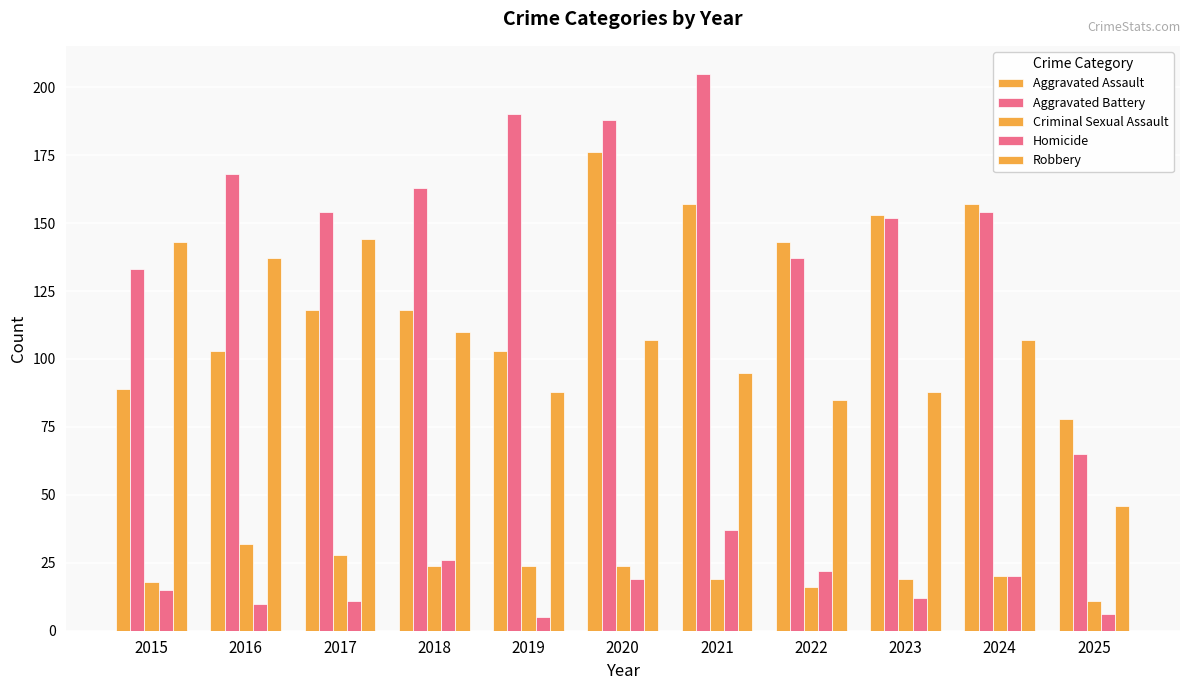

Reading left to right, extract all data points from this chart.

Aggravated Assault: 2015=89	2016=103	2017=118	2018=118	2019=103	2020=176	2021=157	2022=143	2023=153	2024=157	2025=78
Aggravated Battery: 2015=133	2016=168	2017=154	2018=163	2019=190	2020=188	2021=205	2022=137	2023=152	2024=154	2025=65
Criminal Sexual Assault: 2015=18	2016=32	2017=28	2018=24	2019=24	2020=24	2021=19	2022=16	2023=19	2024=20	2025=11
Homicide: 2015=15	2016=10	2017=11	2018=26	2019=5	2020=19	2021=37	2022=22	2023=12	2024=20	2025=6
Robbery: 2015=143	2016=137	2017=144	2018=110	2019=88	2020=107	2021=95	2022=85	2023=88	2024=107	2025=46